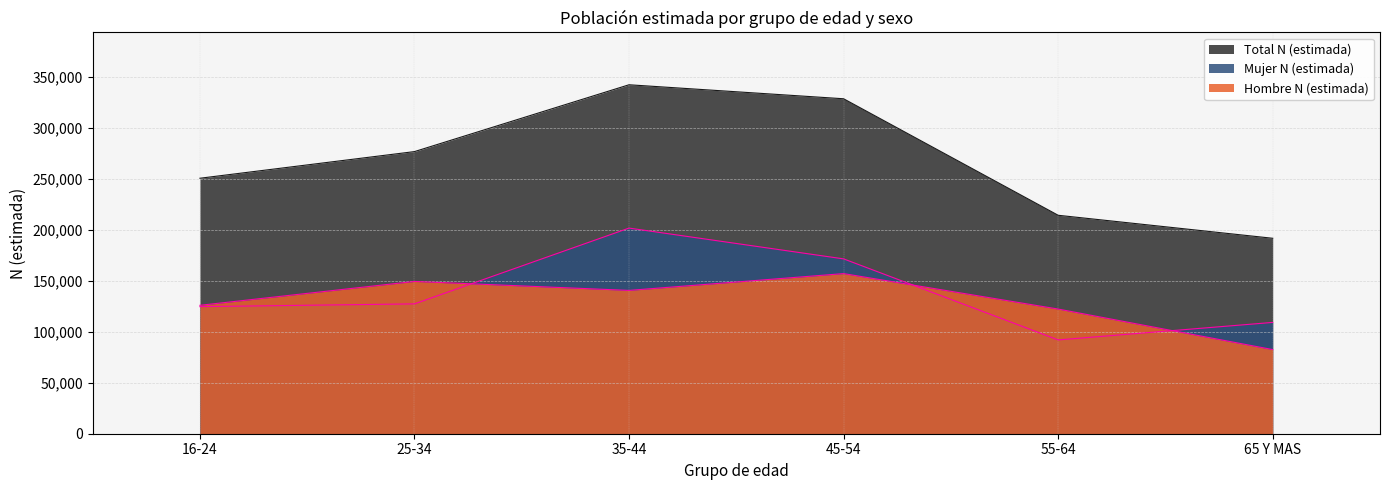

Reading left to right, list all the values displayed in this chart.

Hombre N (estimada): 125877	149280	140490	156960	122206	82469
Mujer N (estimada): 124567	127284	201583	171392	91933	109119
Total N (estimada): 250443	276563	342073	328353	214140	191587